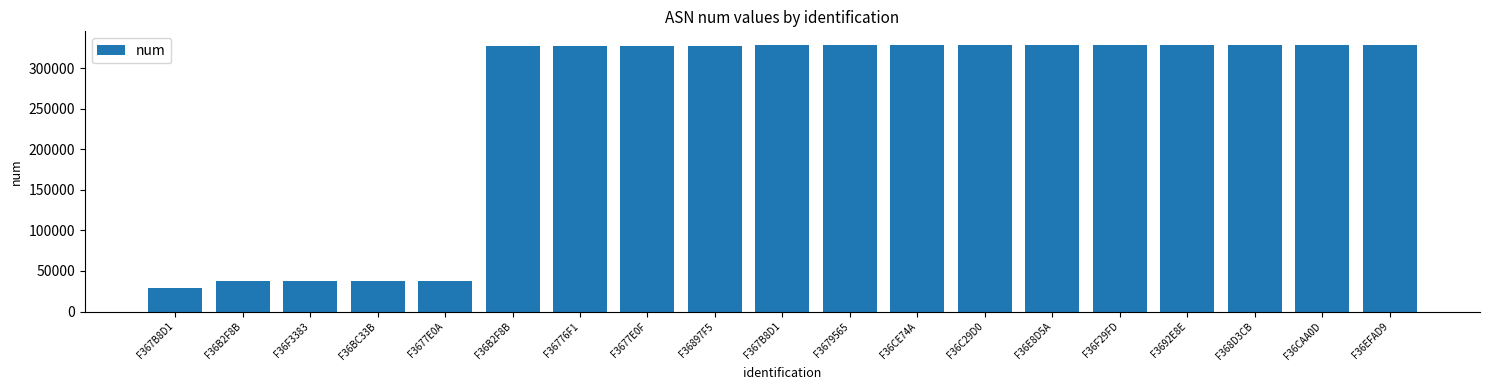

Between F36B2F8B and F36BC33B, which is larger?

F36B2F8B